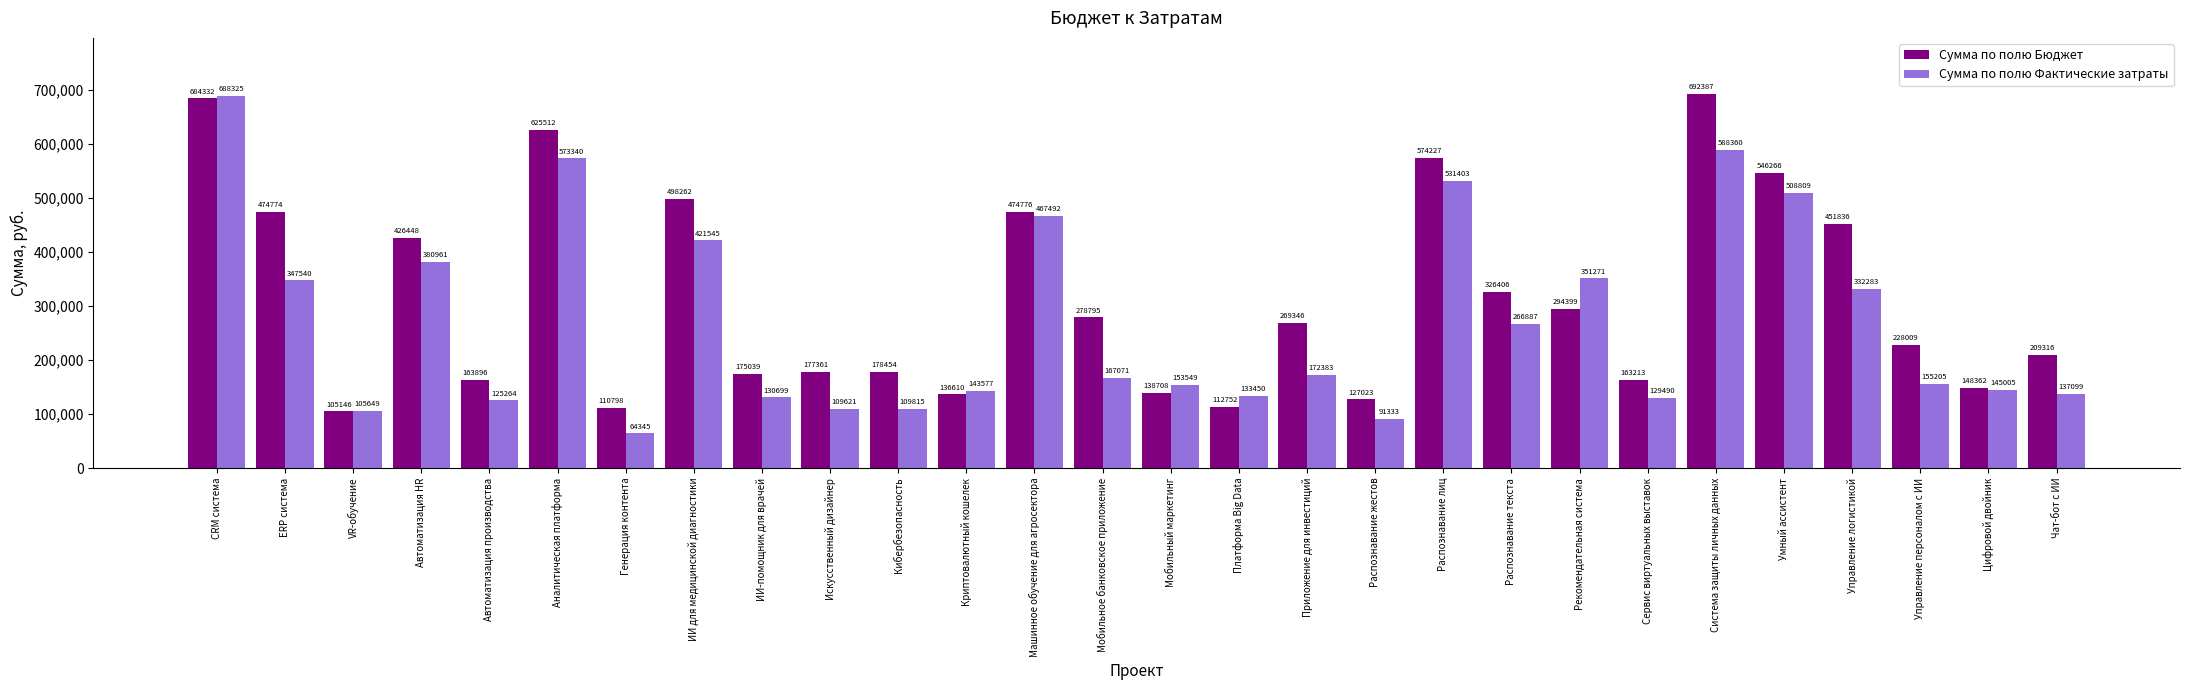

Which series changed the most between VR-обучение and Рекомендательная система?

Сумма по полю Фактические затраты